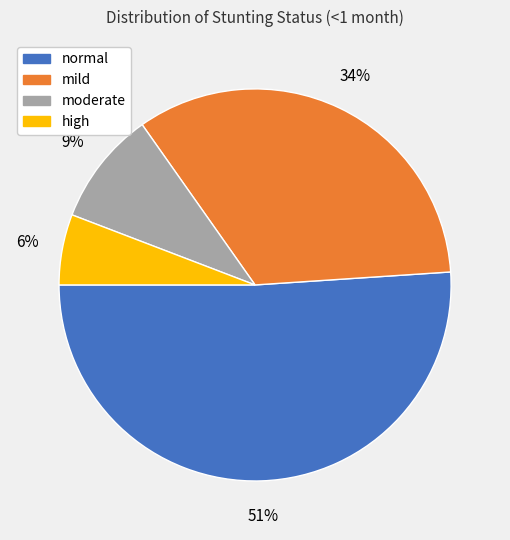

Which category accounts for the majority?

normal